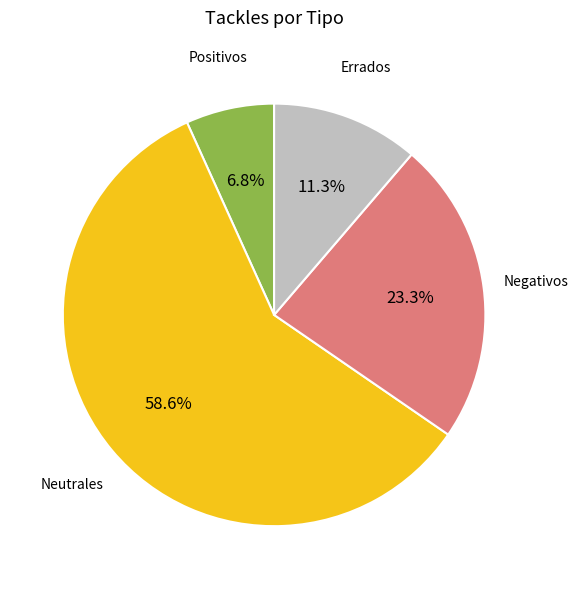

To the nearest percent, what is the average slice percentage?

25%